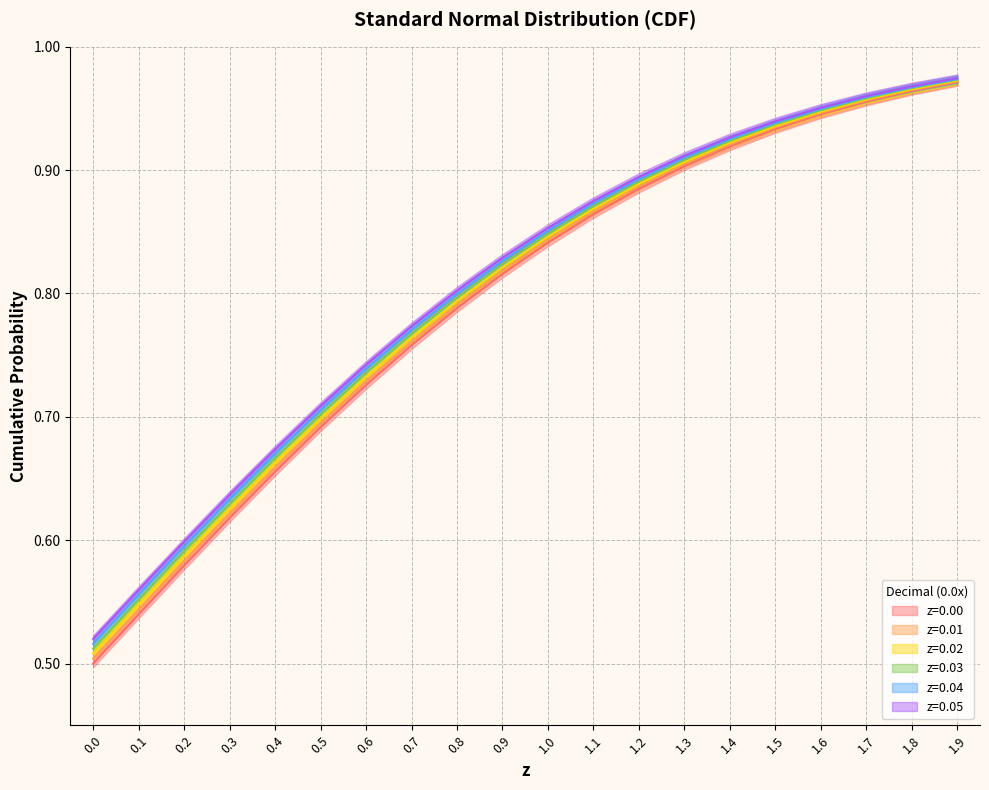

Rank the series at 0.6 from lowest to highest value.

z=0.00, z=0.01, z=0.02, z=0.03, z=0.04, z=0.05